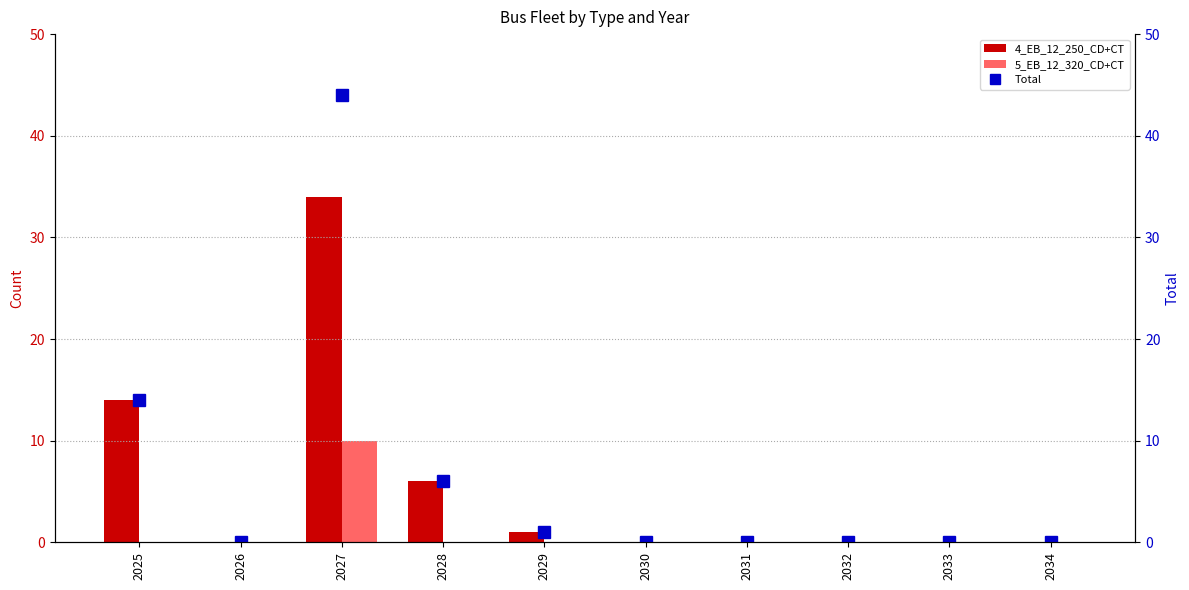

At which category does the chart reach its peak across all series?

2027